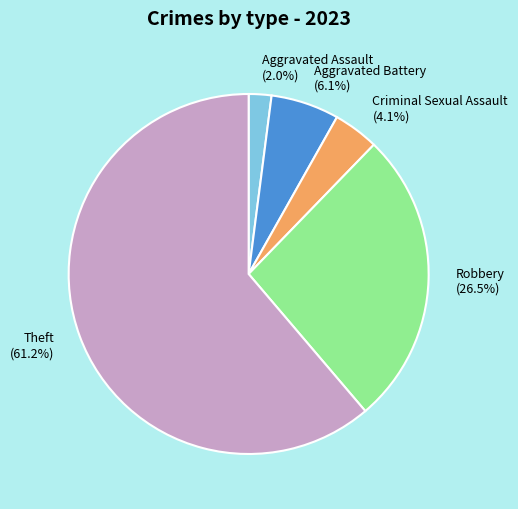

What percentage is NOT represented by Aggravated Assault?

98.0%